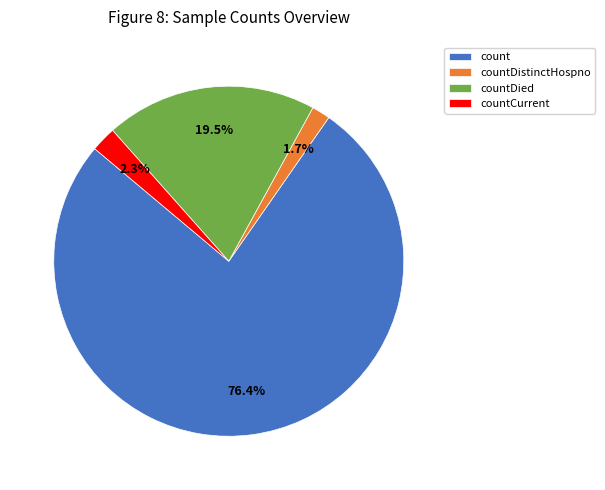

How many slices are in this pie chart?

4